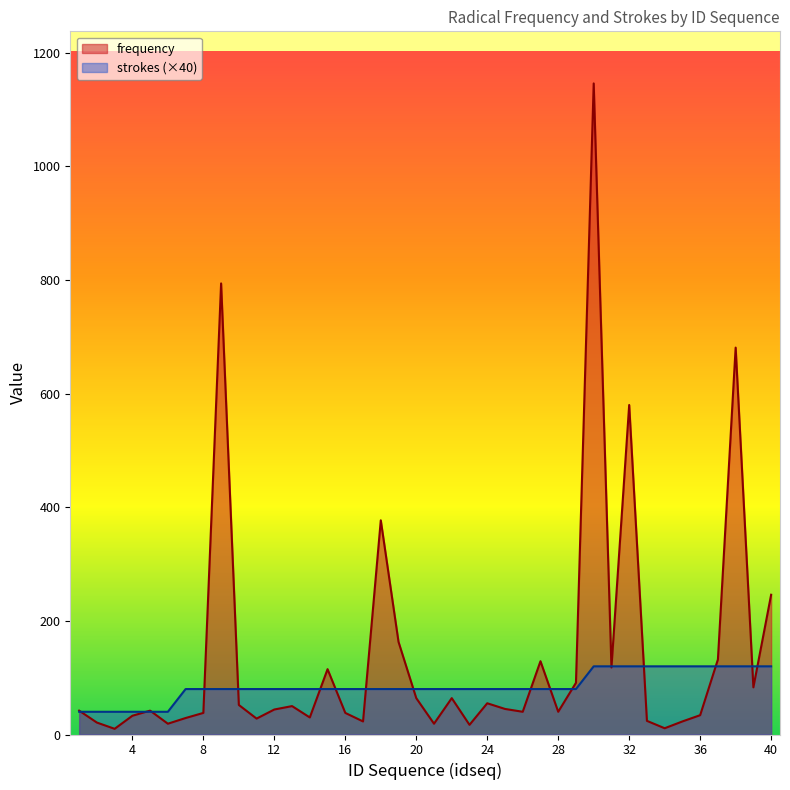

Rank the series by their average value, from lowest to highest.

strokes (×40), frequency